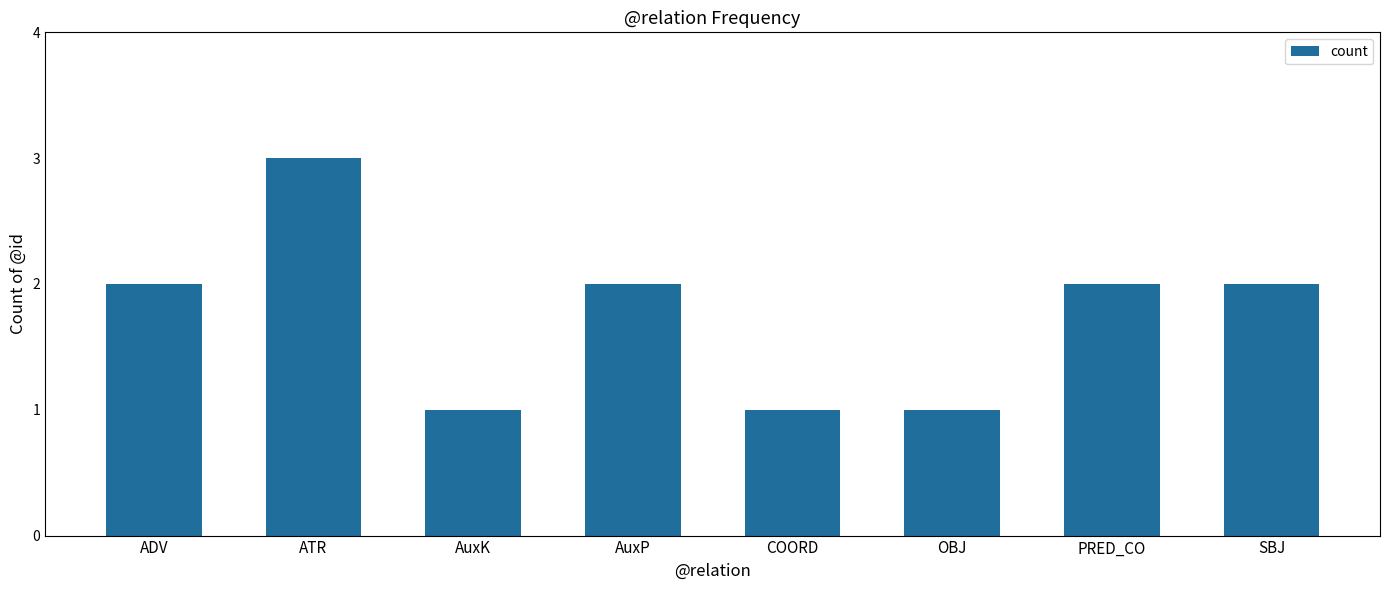

What is the label of the 7th bar from the right?

ATR